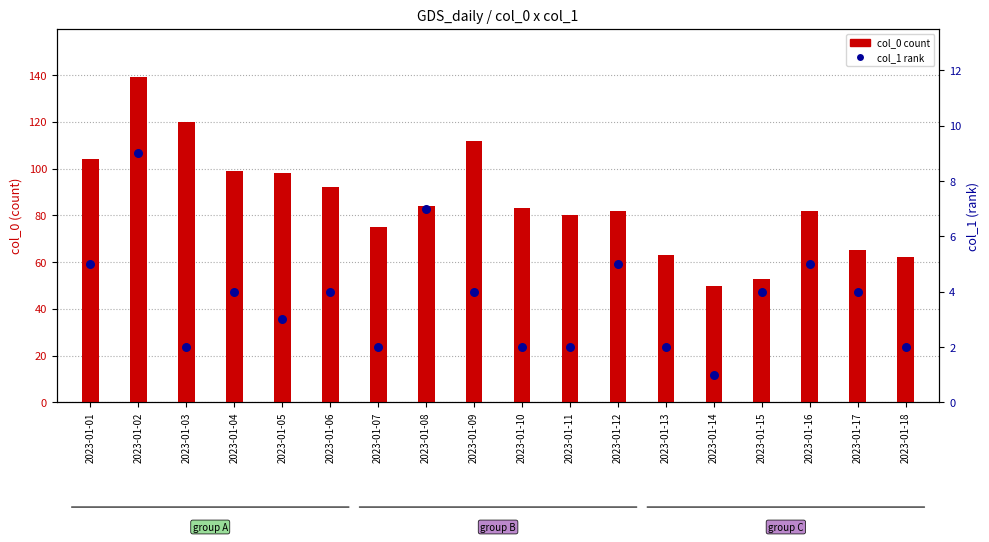

At how many categories does at least one series exceed 126?

1